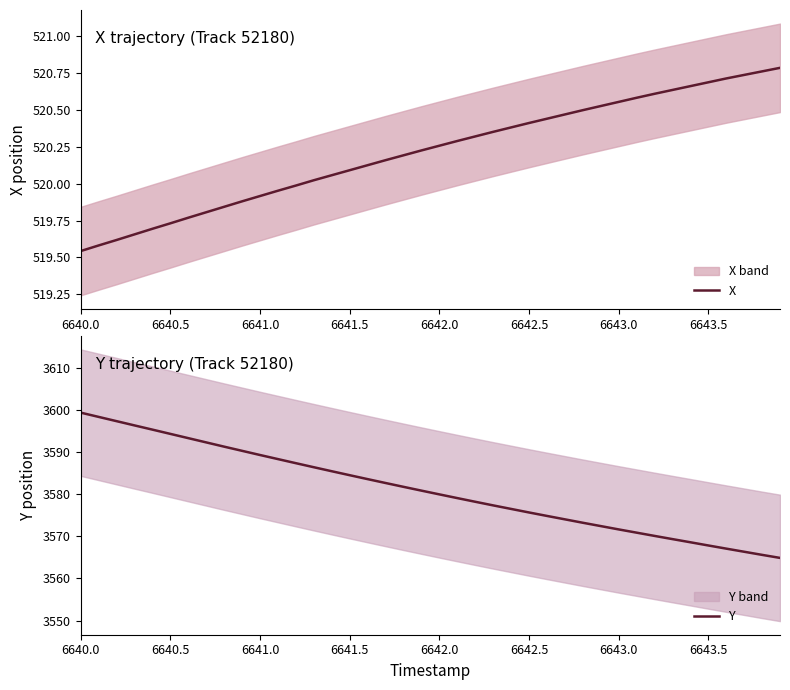

The value of Y at 6643.0 is 3571.6. True or false?

True